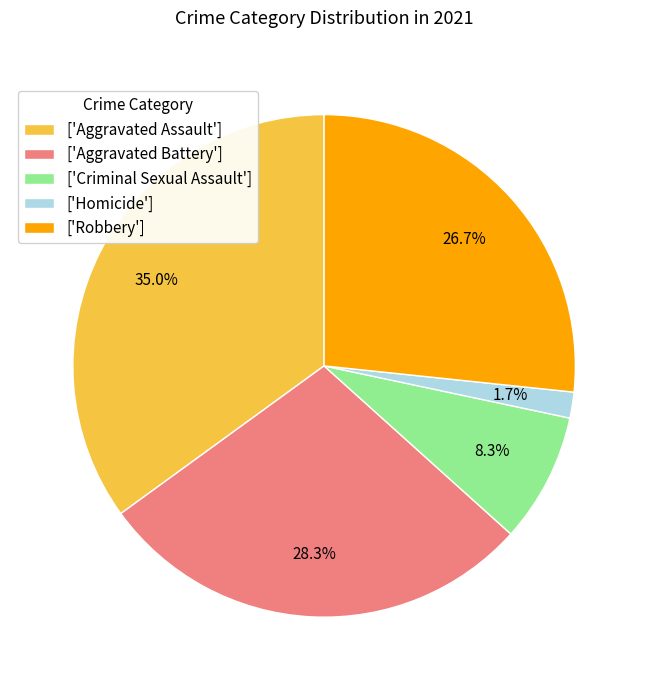

Between ['Aggravated Assault'] and ['Criminal Sexual Assault'], which is larger?

['Aggravated Assault']